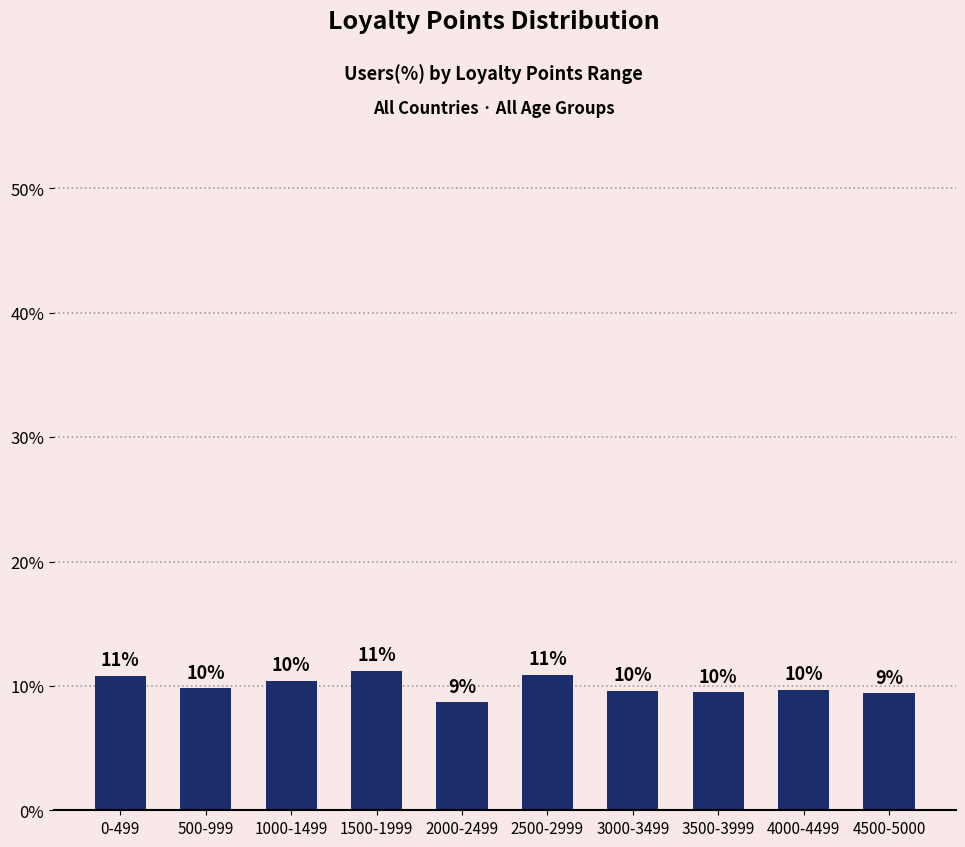

At which label is the value closest to 0?

2000-2499